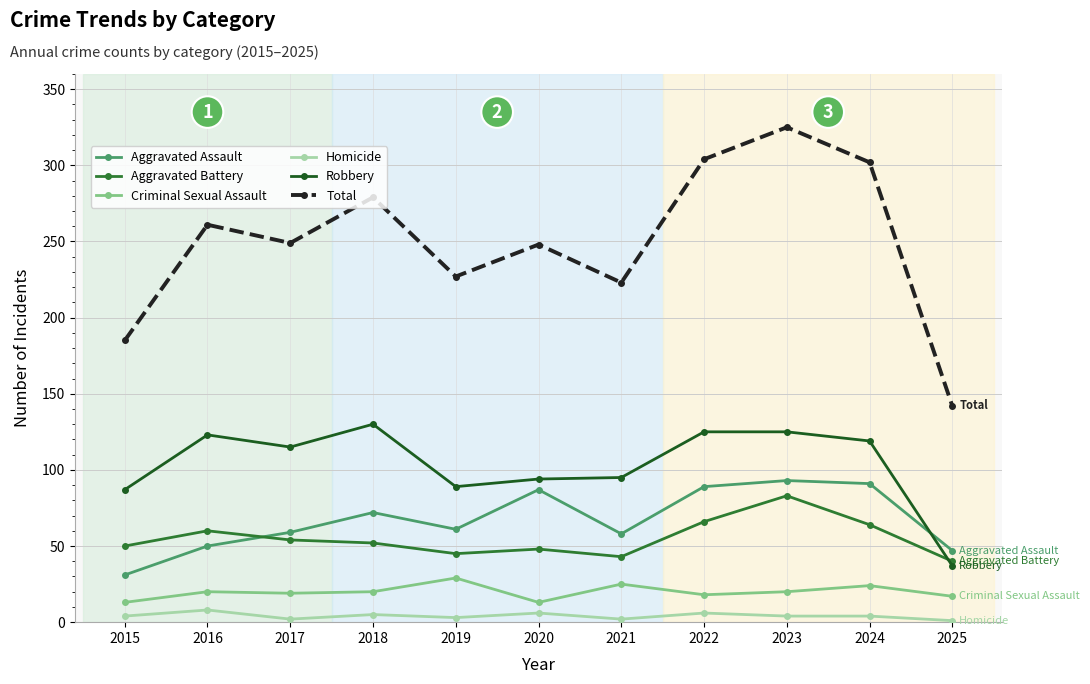

Is this an area chart (filled region under the line)?

No